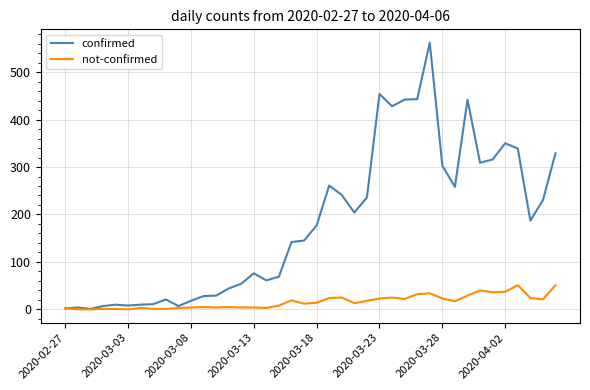

Rank the series by their maximum value, from highest to lowest.

confirmed, not-confirmed